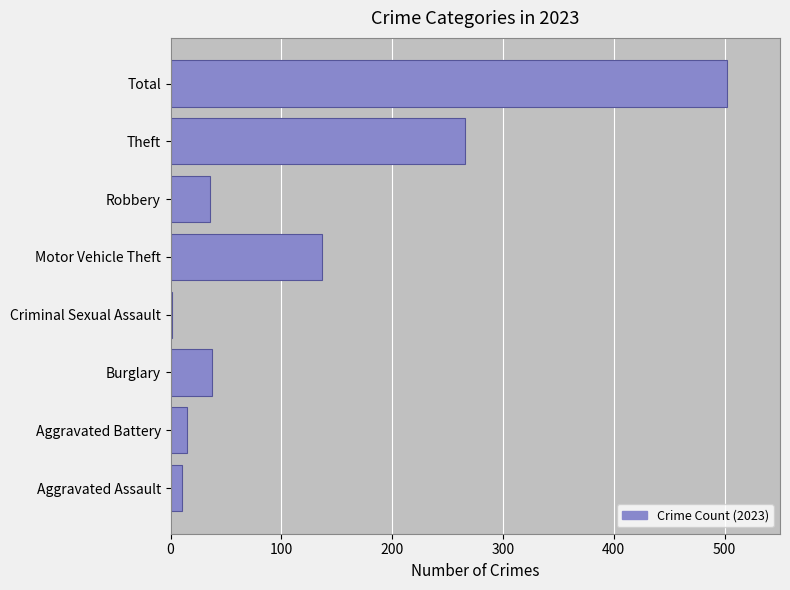

What is the sum of all values?

1004